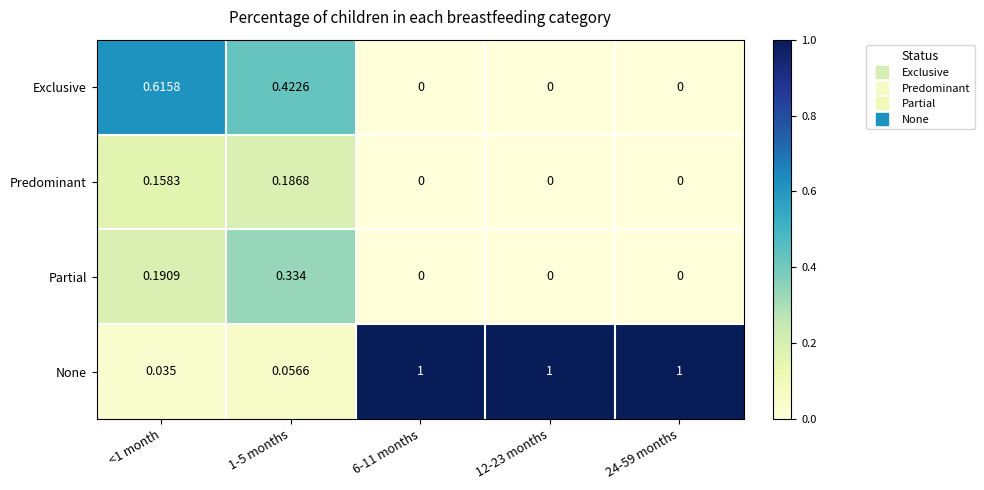

Which series has the largest range (max minus min)?

None